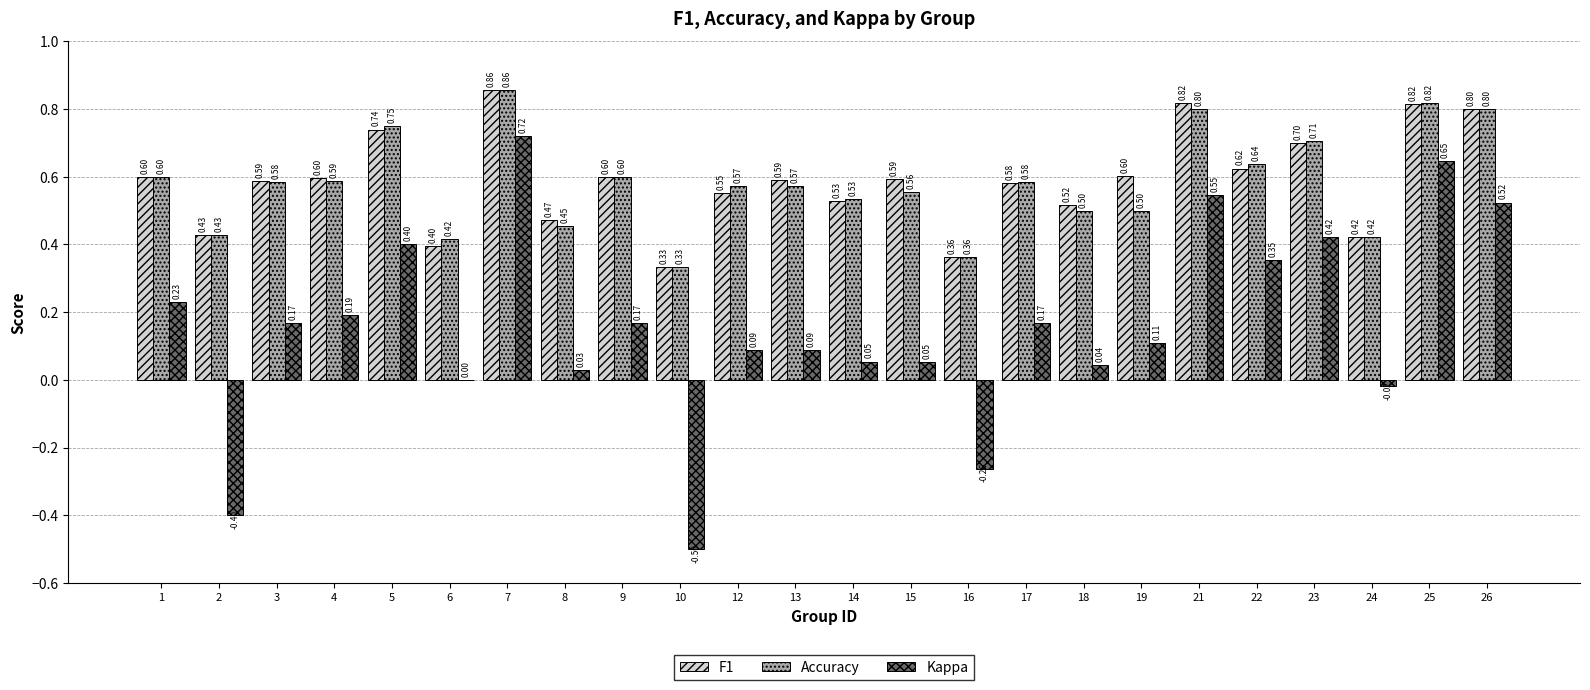

At which category is the sum across all series the highest?

7